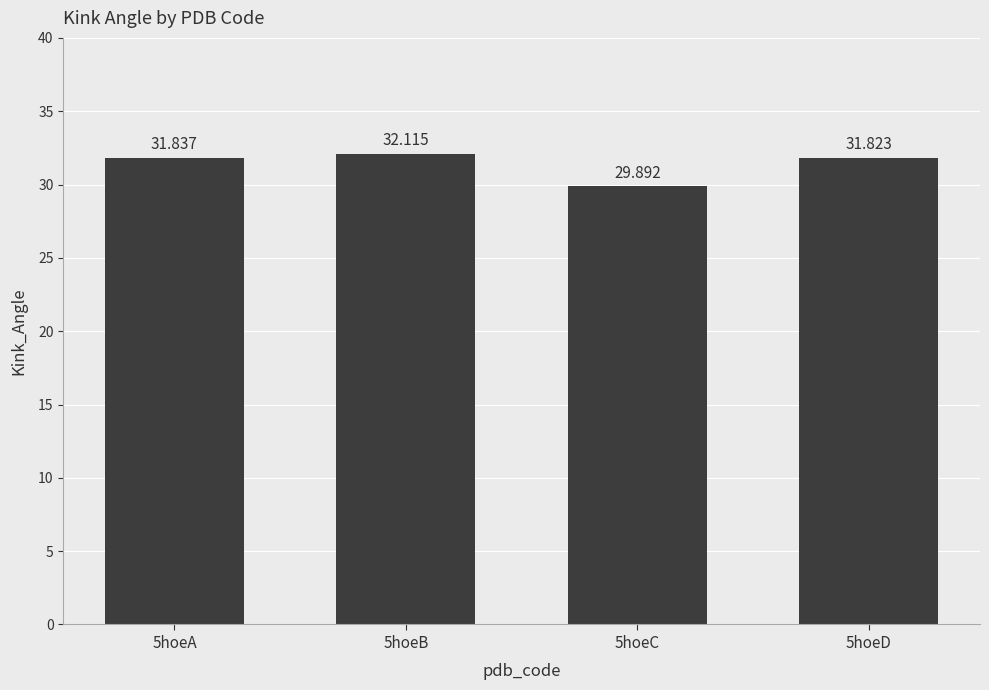

How many bars are there in total?

4